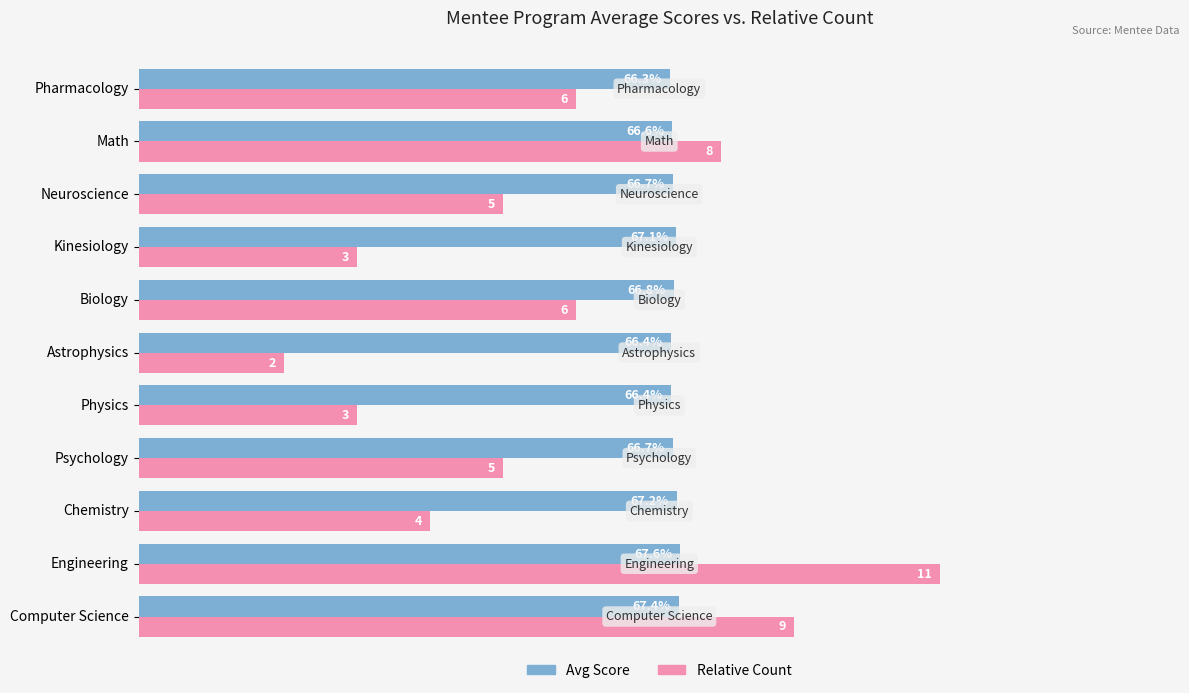

At which category does the chart reach its minimum across all series?

Astrophysics